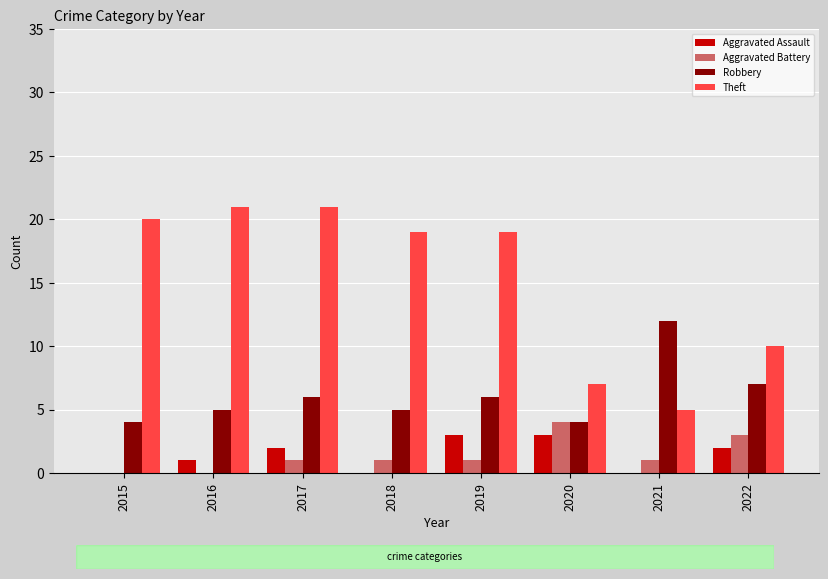

Which series has the largest total across all categories?

Theft